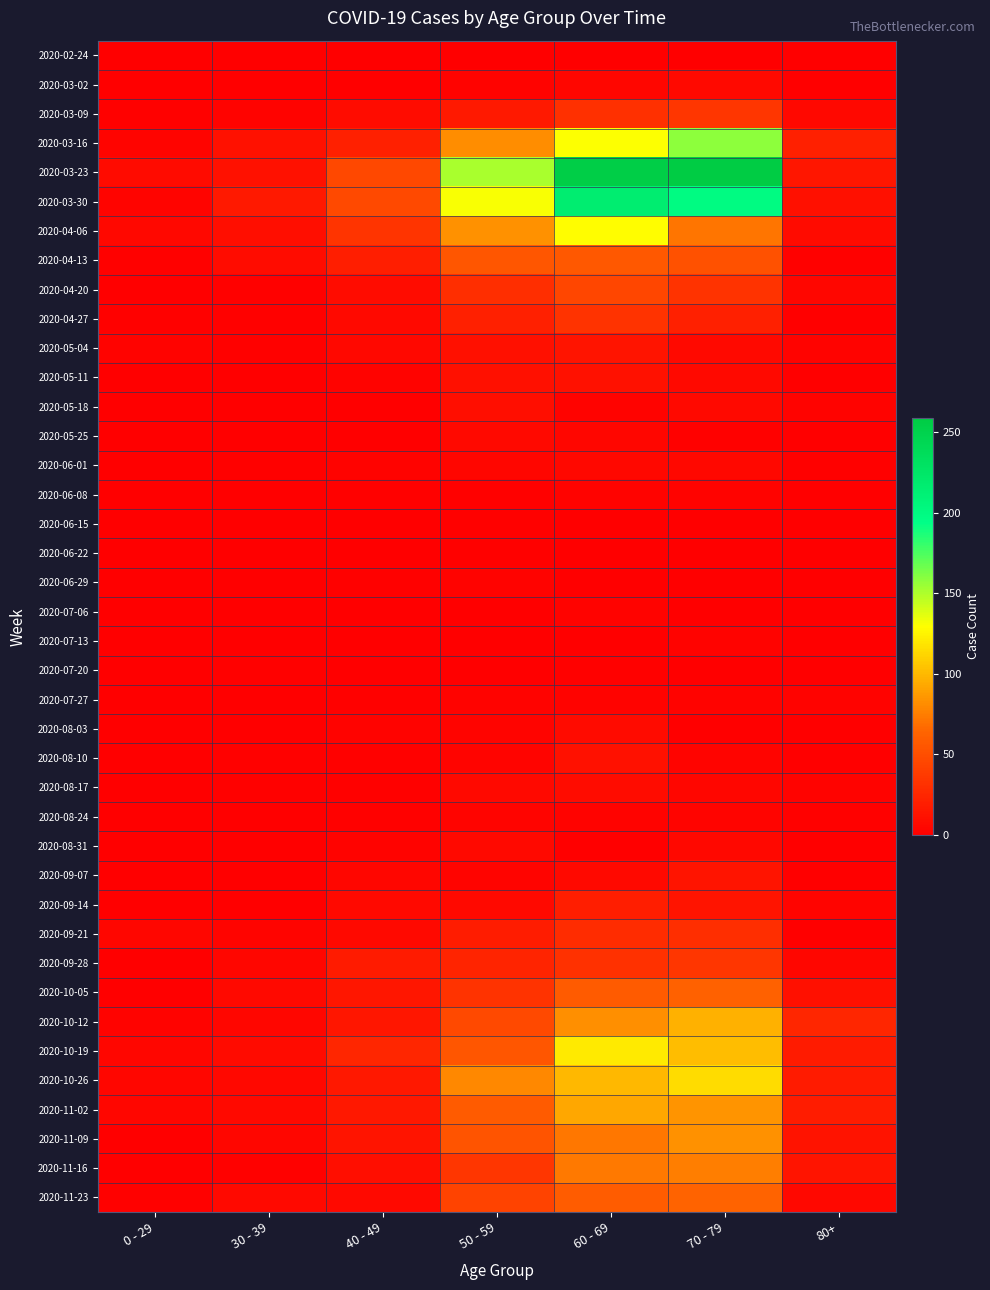

At 30 - 39, list the series in order from largest to smallest.

2020-03-30, 2020-03-16, 2020-03-23, 2020-04-06, 2020-04-13, 2020-10-19, 2020-10-05, 2020-11-02, 2020-11-23, 2020-10-26, 2020-09-28, 2020-10-12, 2020-11-09, 2020-09-21, 2020-03-09, 2020-04-20, 2020-04-27, 2020-05-04, 2020-06-01, 2020-07-20, 2020-08-10, 2020-08-17, 2020-11-16, 2020-03-02, 2020-05-18, 2020-07-06, 2020-09-07, 2020-09-14, 2020-02-24, 2020-05-11, 2020-05-25, 2020-06-08, 2020-06-15, 2020-06-22, 2020-06-29, 2020-07-13, 2020-07-27, 2020-08-03, 2020-08-24, 2020-08-31